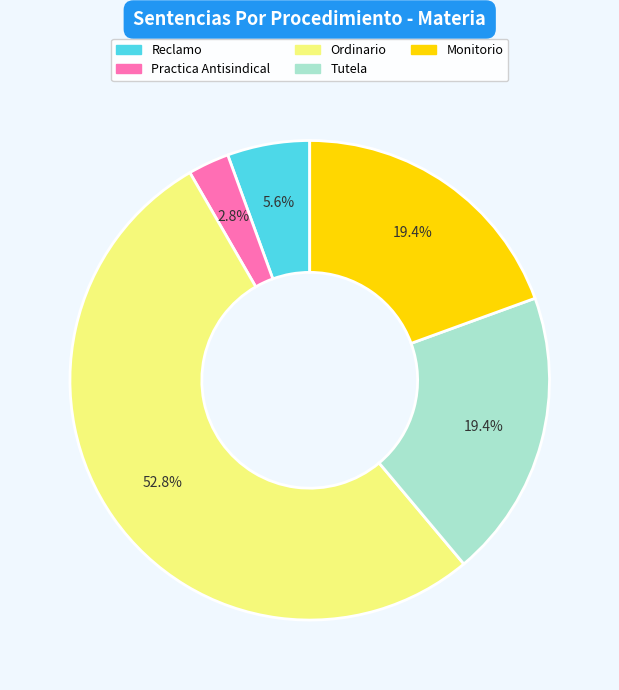

Approximately how many times larger is the value at Monitorio compared to Reclamo?

3.5